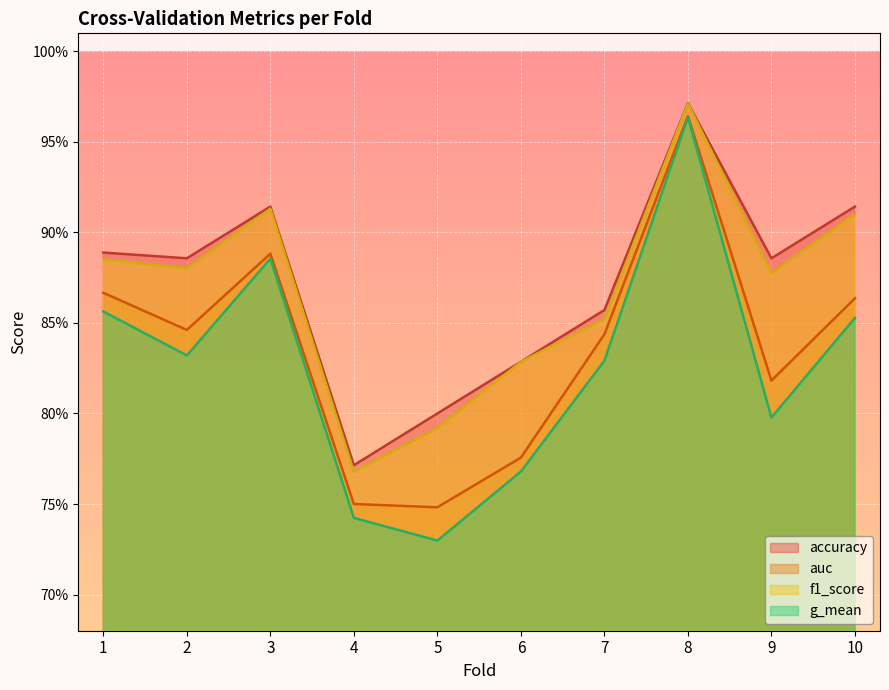

Is the value of auc at 5 greater than the value of g_mean at 9?

No